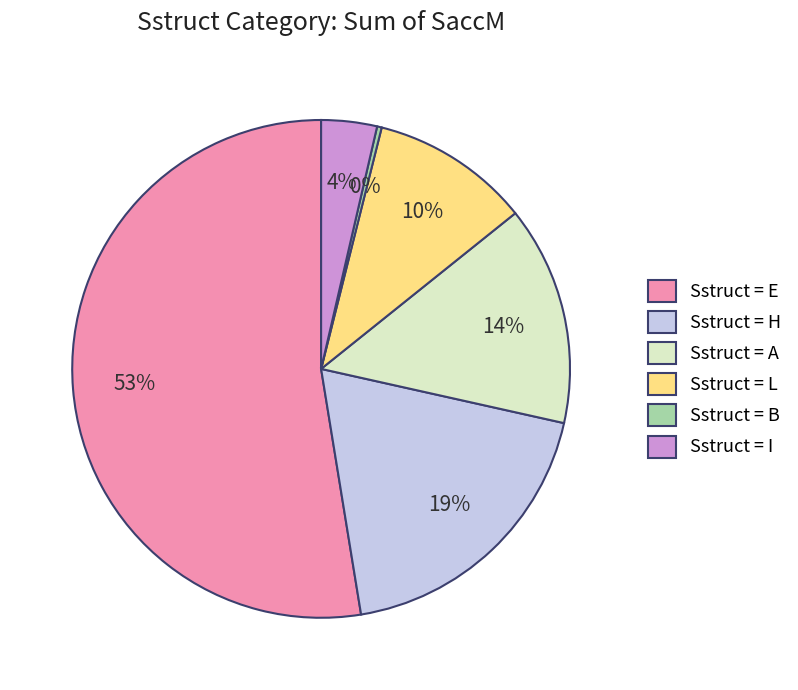

Which category has the smallest portion of the pie?

Sstruct = B